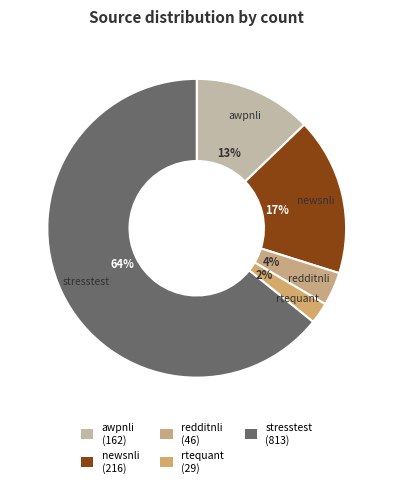

What is the smallest slice in the pie chart?

rtequant